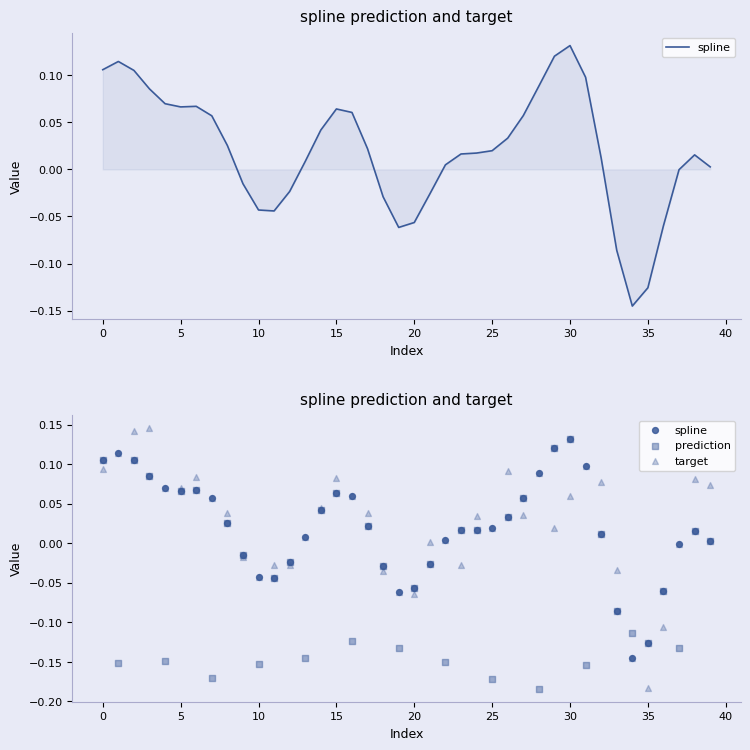

Which series has the widest spread of Y values?

target